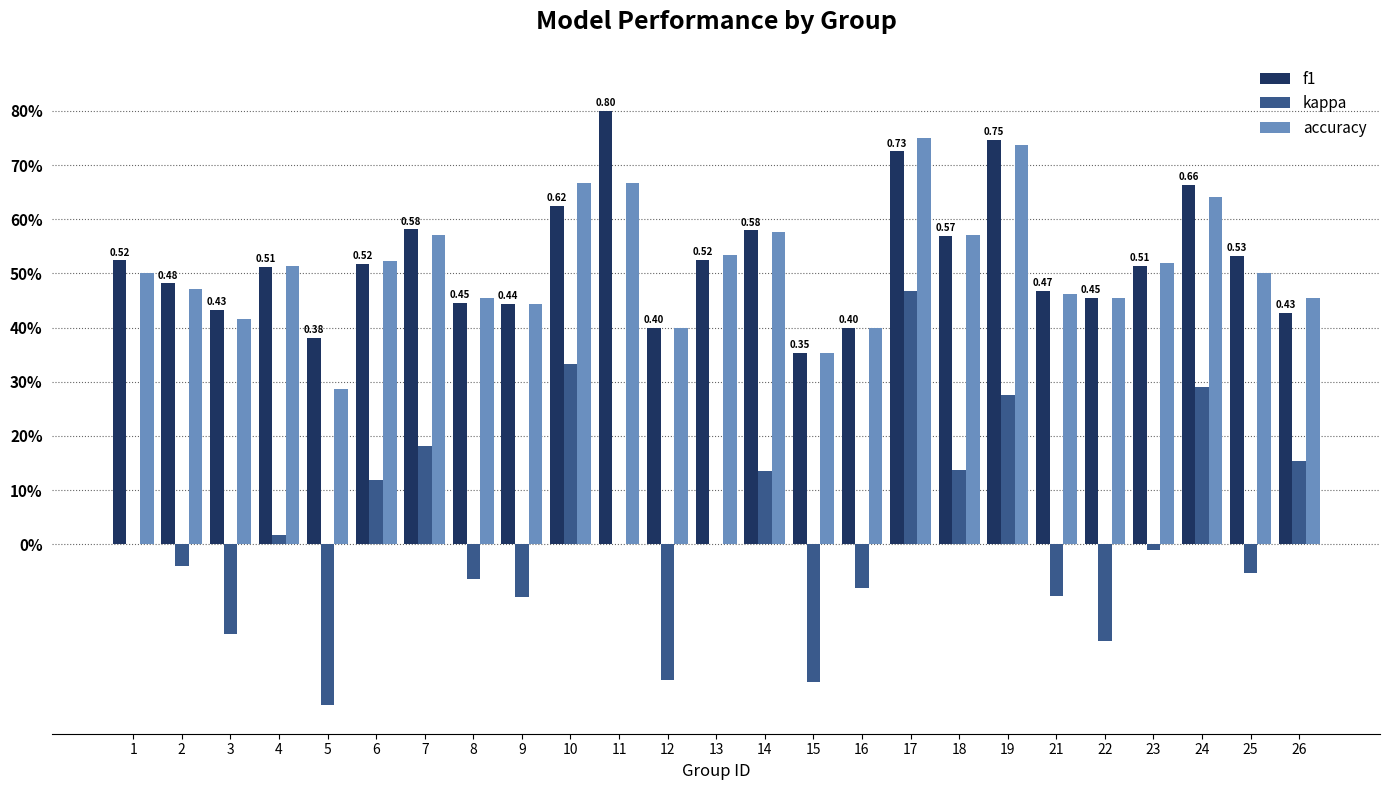

Reading right to left, extract all data points from this chart.

f1: 0.4	0.5	0.7	0.5	0.5	0.5	0.7	0.6	0.7	0.4	0.4	0.6	0.5	0.4	0.8	0.6	0.4	0.4	0.6	0.5	0.4	0.5	0.4	0.5	0.5
kappa: 0.2	-0.1	0.3	-0.0	-0.2	-0.1	0.3	0.1	0.5	-0.1	-0.3	0.1	0.0	-0.2	0.0	0.3	-0.1	-0.1	0.2	0.1	-0.3	0.0	-0.2	-0.0	0.0
accuracy: 0.5	0.5	0.6	0.5	0.5	0.5	0.7	0.6	0.8	0.4	0.4	0.6	0.5	0.4	0.7	0.7	0.4	0.5	0.6	0.5	0.3	0.5	0.4	0.5	0.5